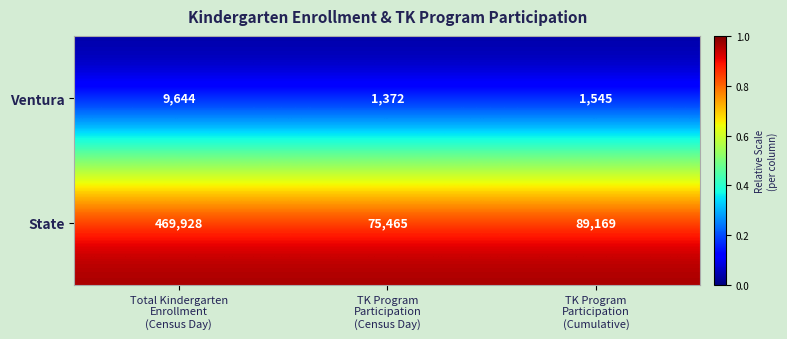

What is the sum of all State values?

634562